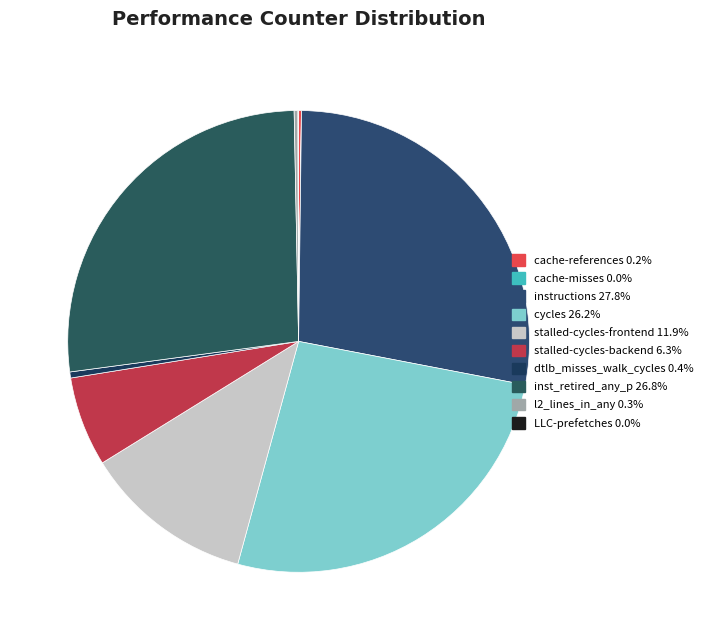

What is the ratio of the value at cycles to the value at instructions?

0.9